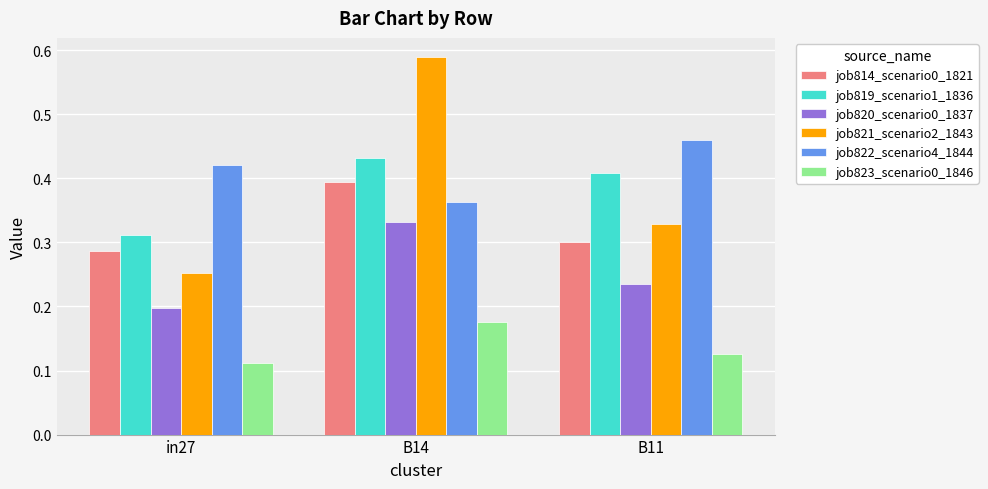

What is the sum of all job821_scenario2_1843 values?

1.2